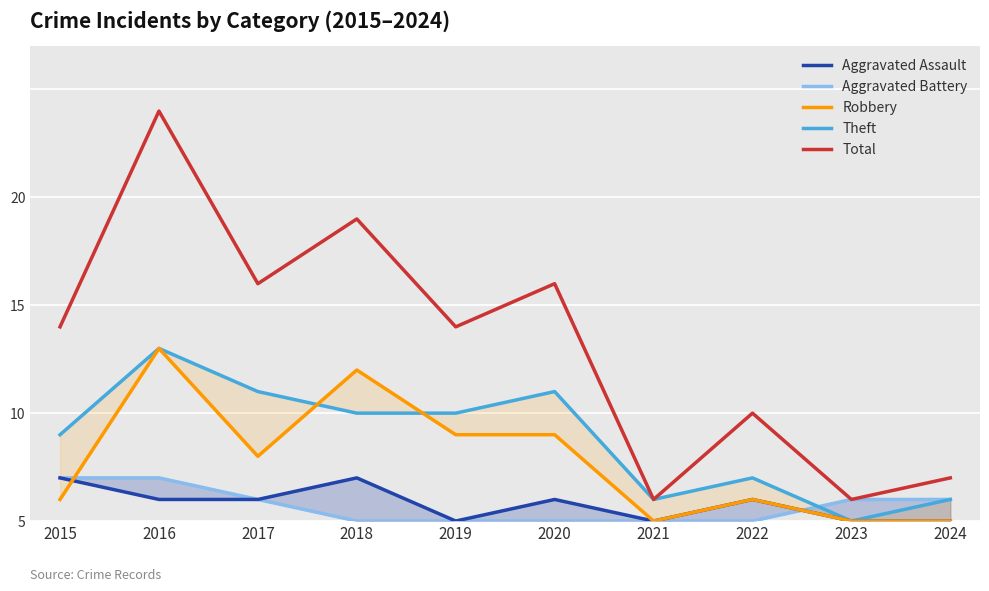

In Theft, how many points are lower than both neighbors (excluding endpoints)?

2